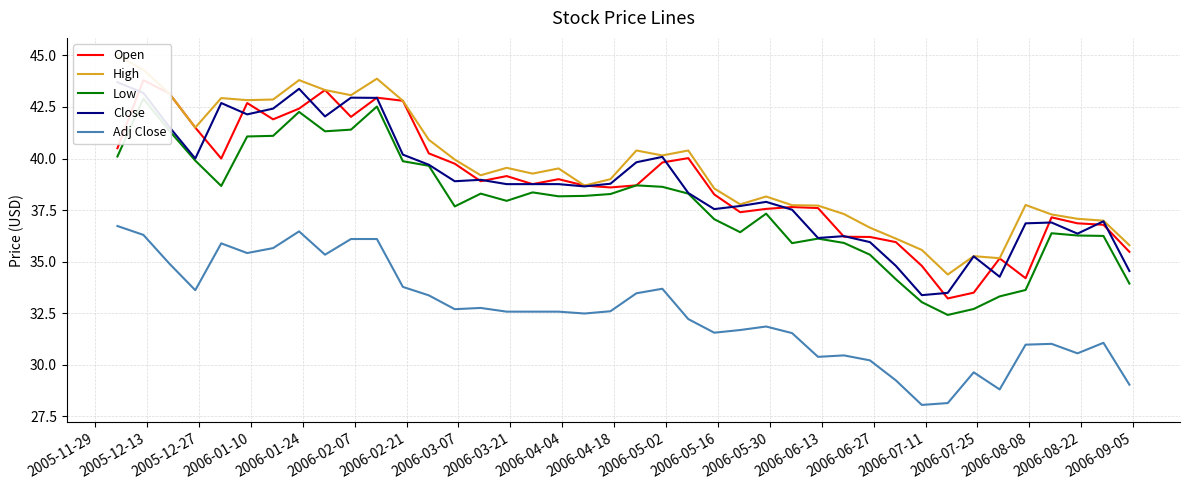

Which series changed the most between 2006-01-10 and 2006-02-07?

Close